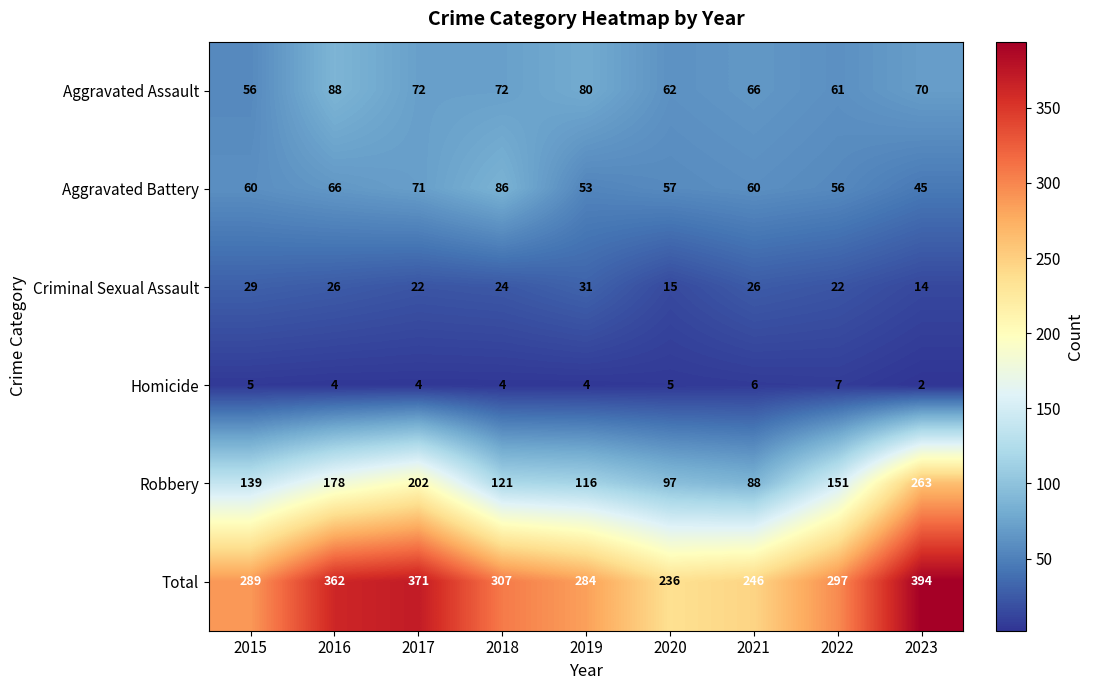

What is the total value across all series at 2022?

594